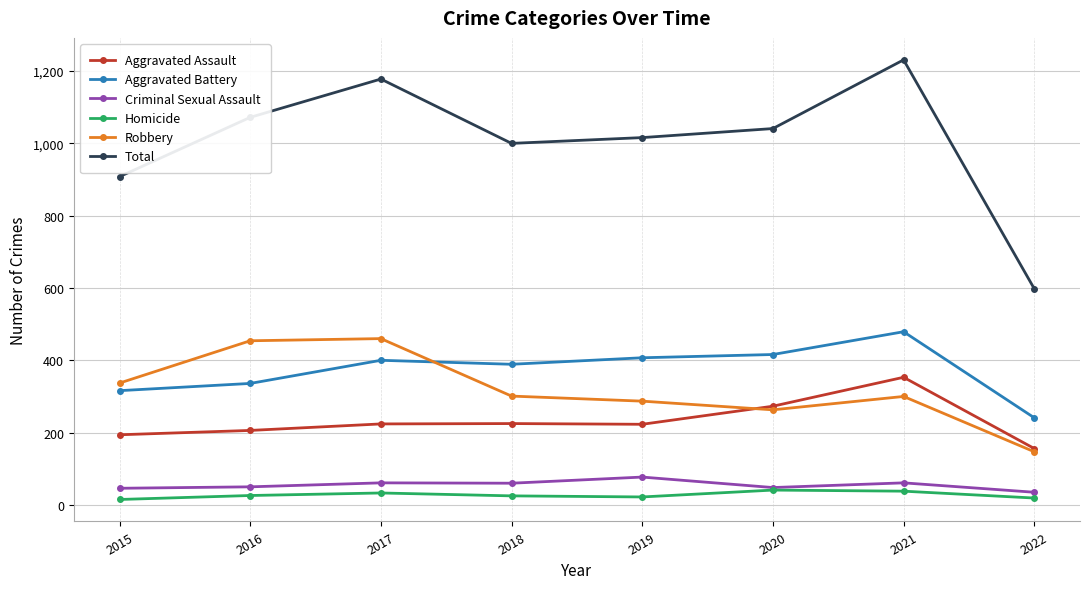

The Aggravated Assault series shows 156 at 2022. True or false?

True